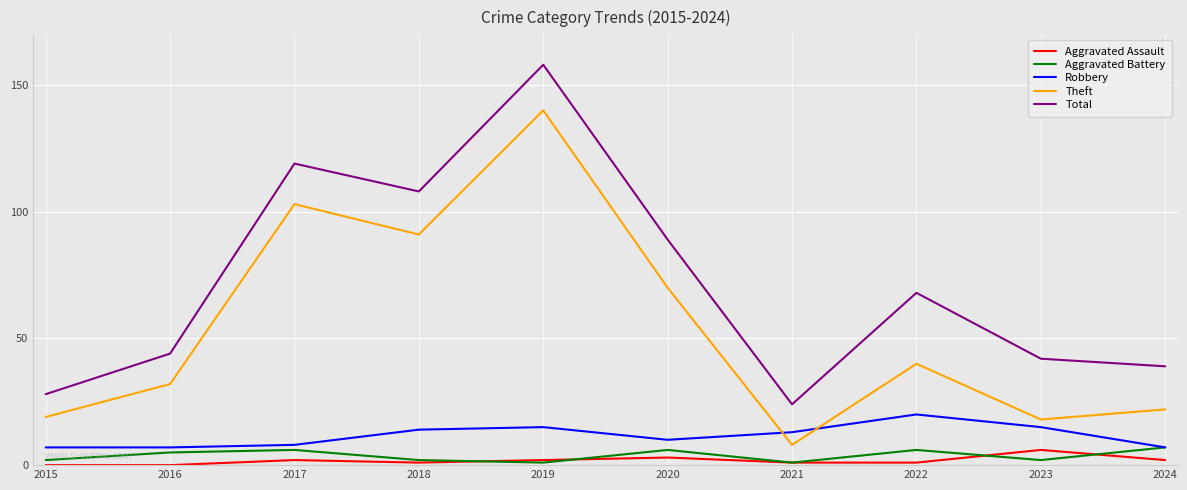

What is the total value across all series at 2017?

238